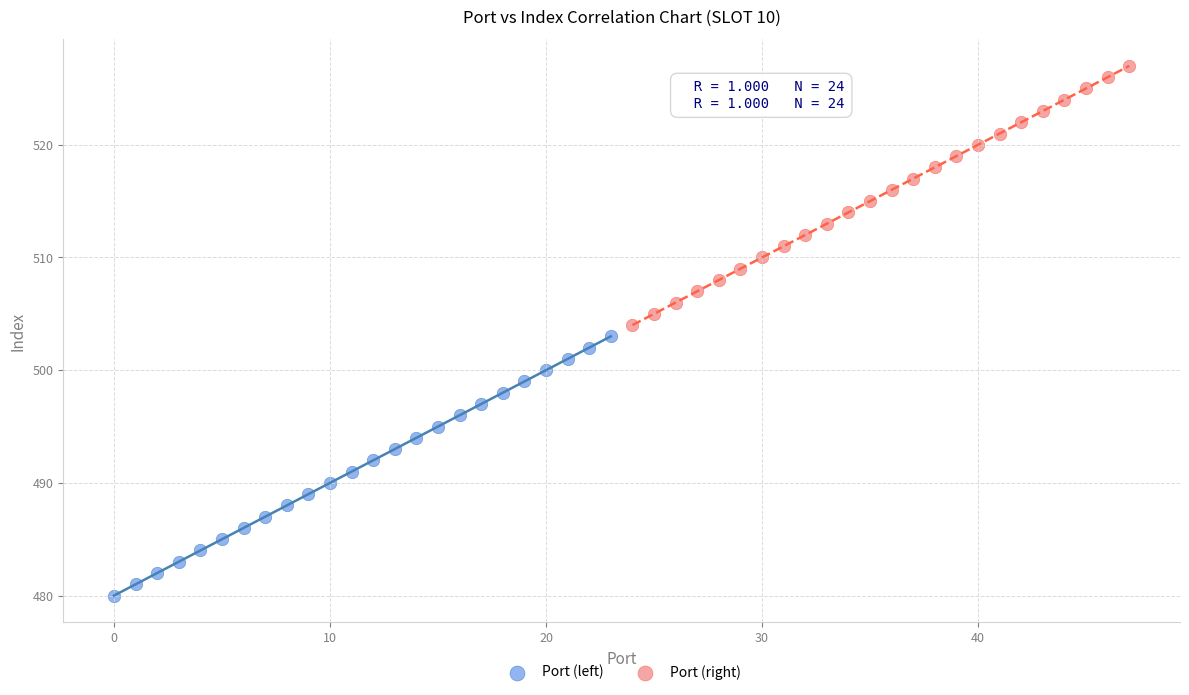

Which series reaches the maximum Y coordinate?

Port (right)